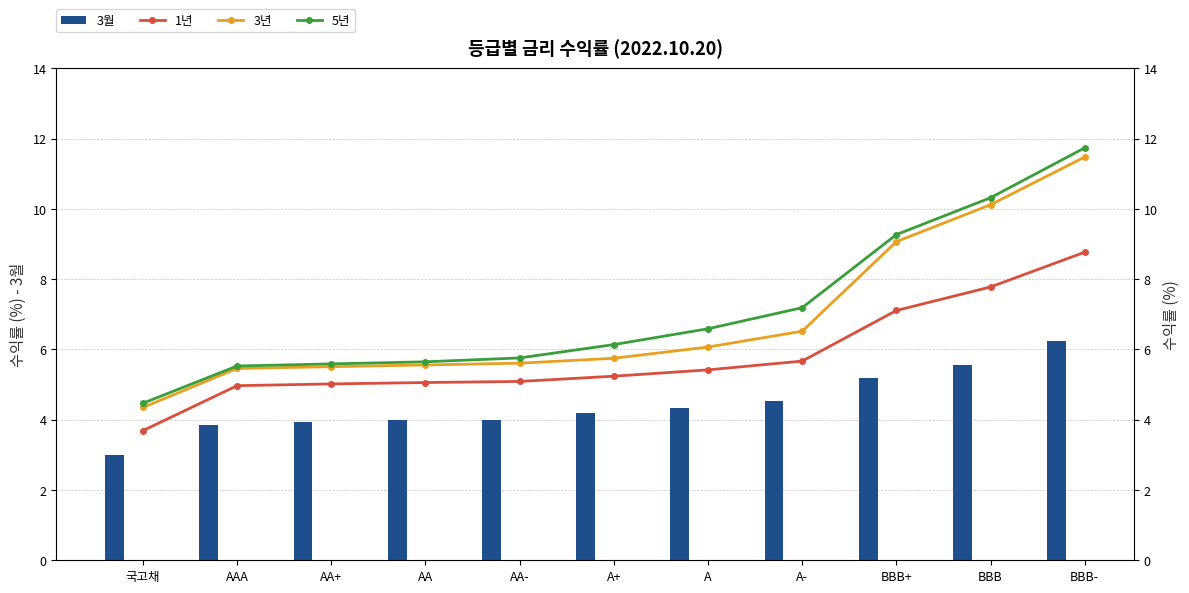

Reading left to right, extract all data points from this chart.

3월: 3.0	3.9	3.9	4.0	4.0	4.2	4.3	4.5	5.2	5.6	6.2
1년: 3.7	5.0	5.0	5.1	5.1	5.2	5.4	5.7	7.1	7.8	8.8
3년: 4.3	5.5	5.5	5.6	5.6	5.8	6.1	6.5	9.1	10.1	11.5
5년: 4.5	5.5	5.6	5.7	5.8	6.1	6.6	7.2	9.3	10.3	11.7